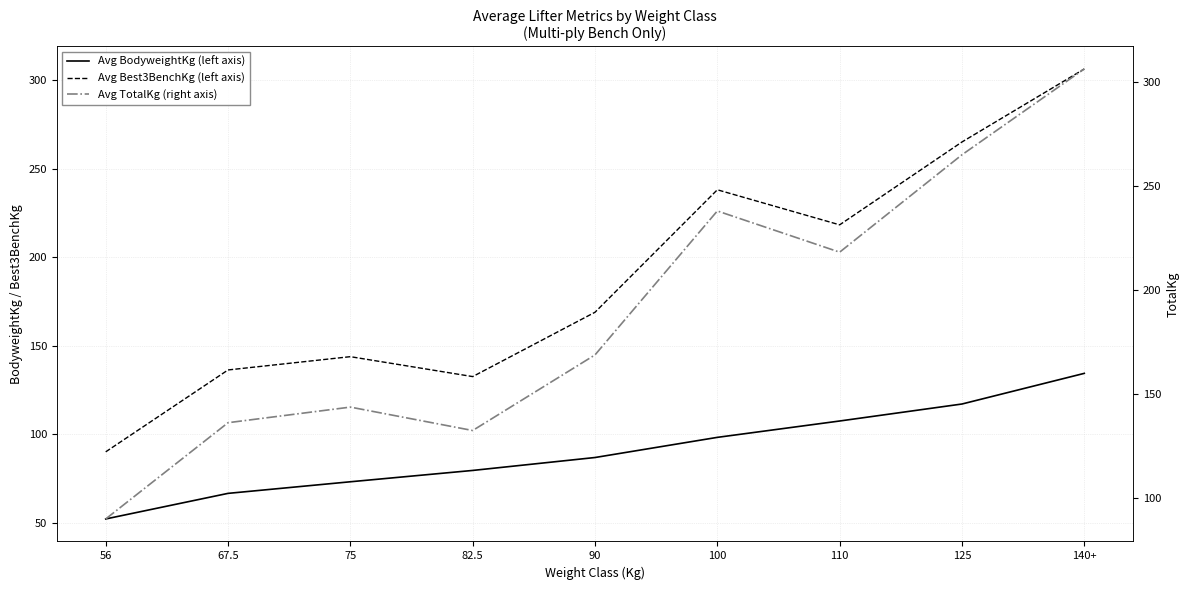

List the series in order of their peak value, lowest first.

Avg BodyweightKg (left axis), Avg Best3BenchKg (left axis), Avg TotalKg (right axis)